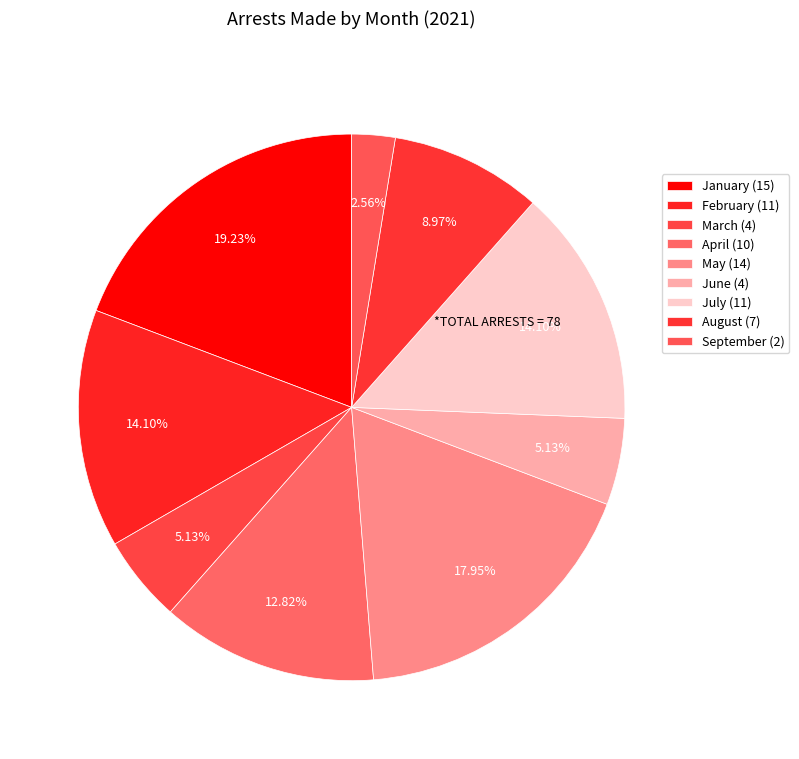

To the nearest percent, what percentage of the pie is May?

18%